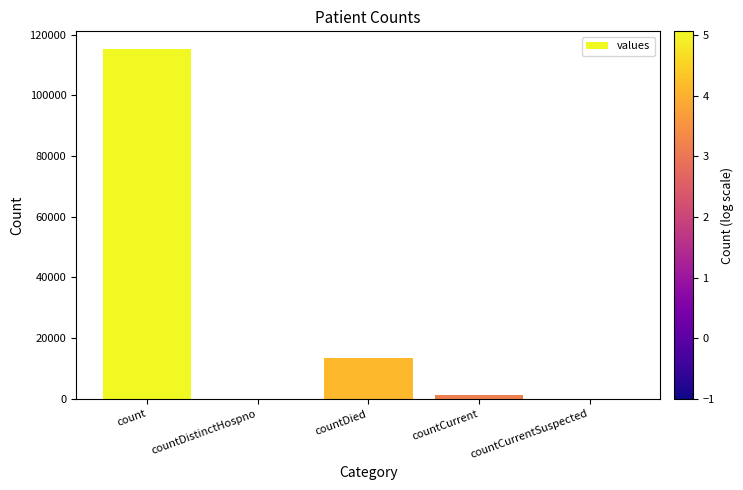

What is the change in value from countDied to countCurrent?

-11960